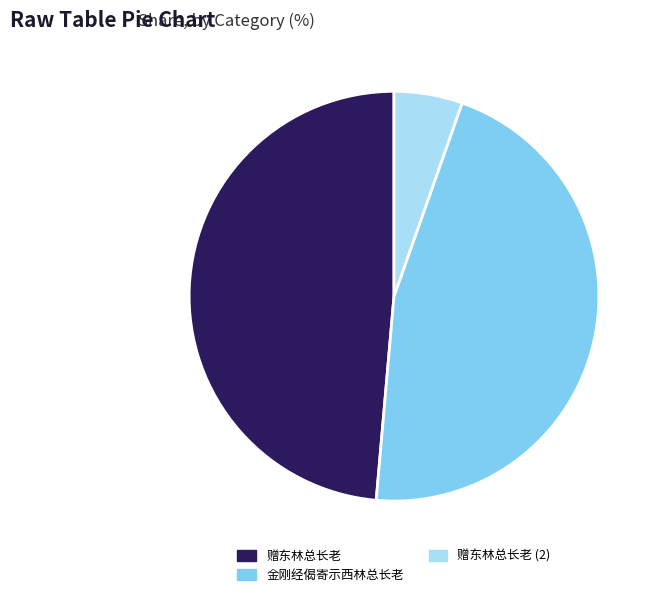

Does 金刚经偈寄示西林总长老 account for over 50% of the chart?

No